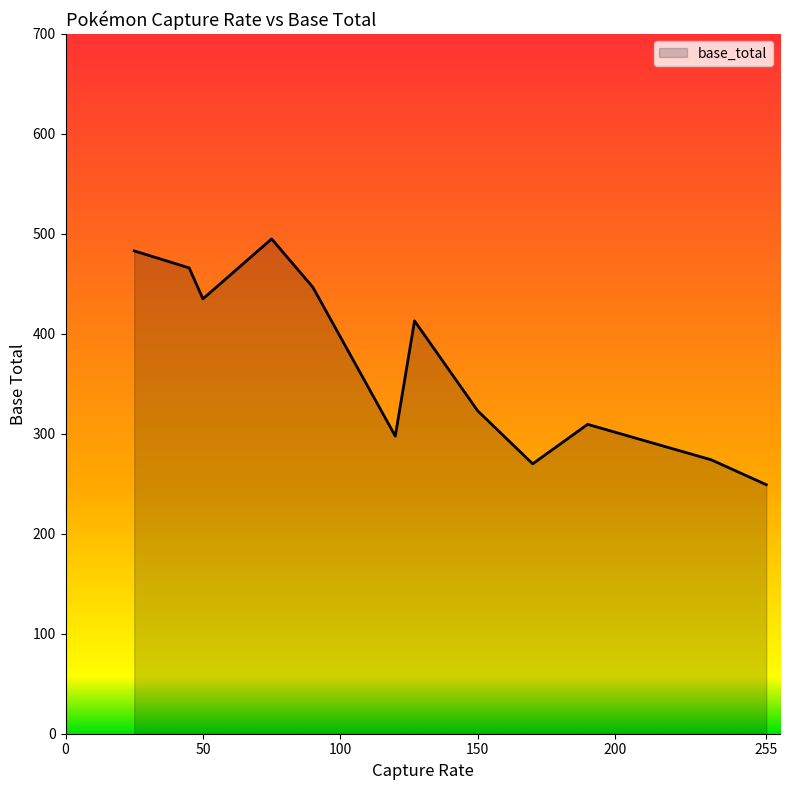

What is the difference between the maximum and minimum values?

245.9